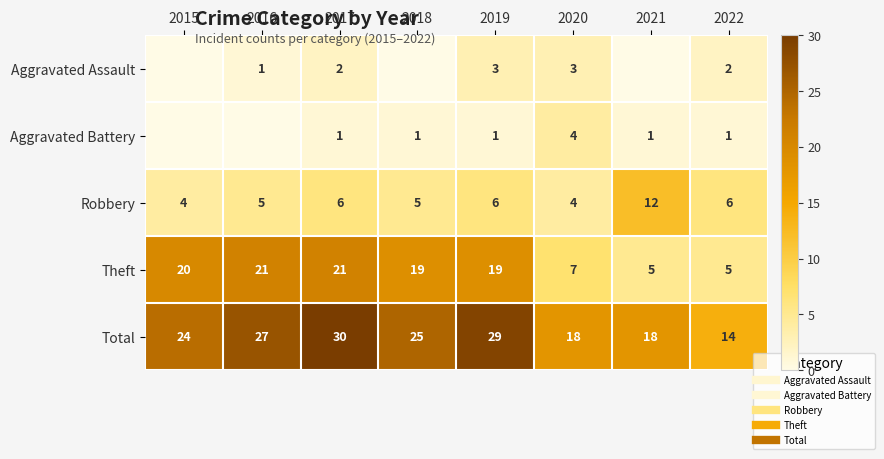

At which label is Robbery closest to 8?

2017